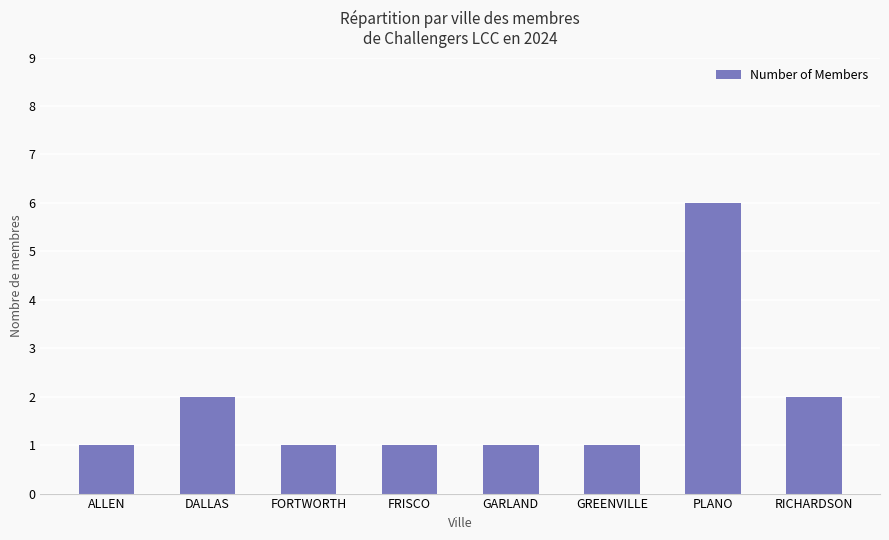

How many data points does each series have?

8